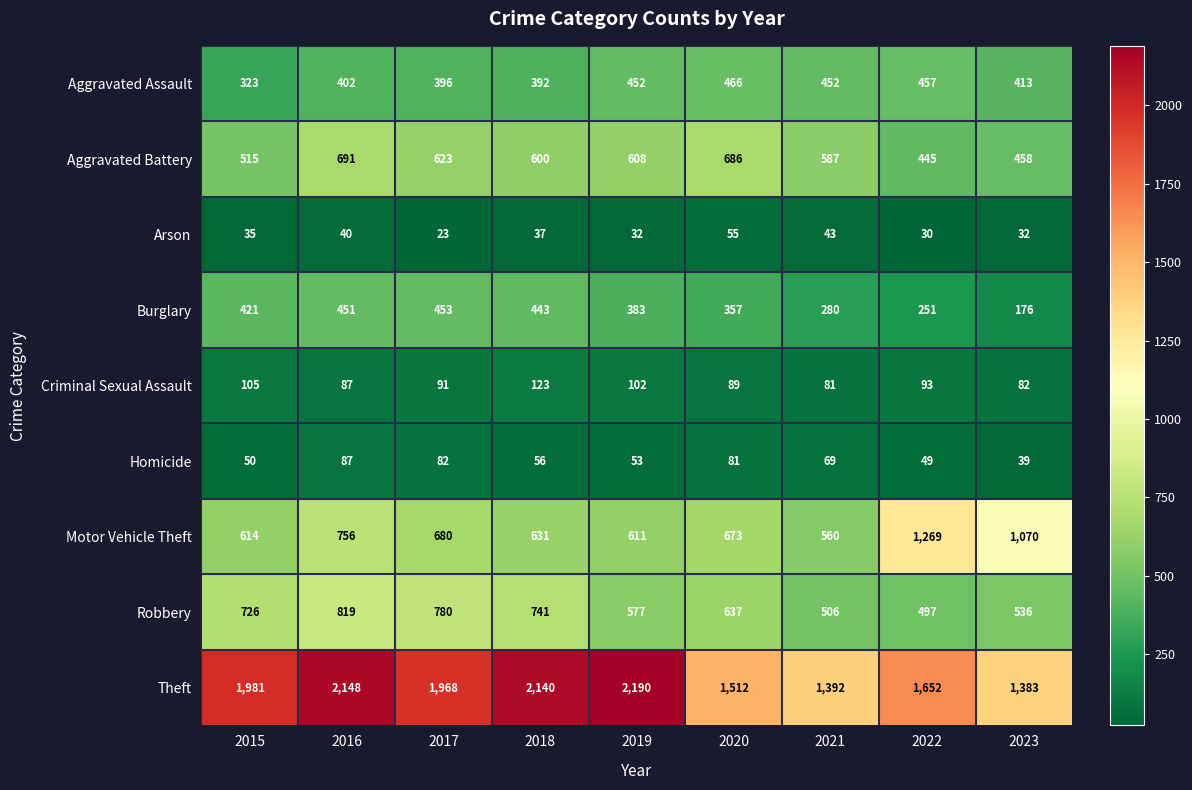

What is the difference between the Criminal Sexual Assault values at 2021 and 2016?

6